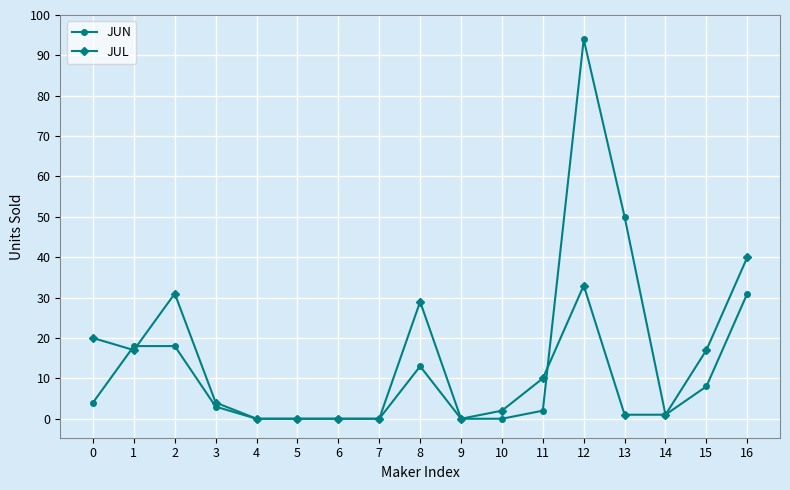

What is the difference between the maximum and minimum values in the JUL series?

40